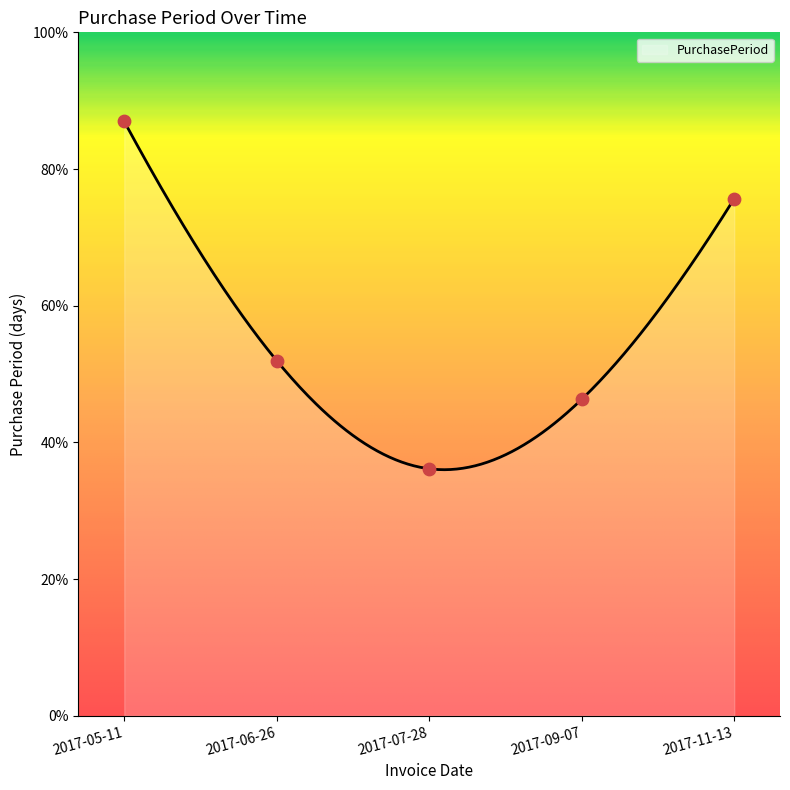

Approximately how many times larger is the value at 2017-06-26 compared to 2017-05-11?

0.6